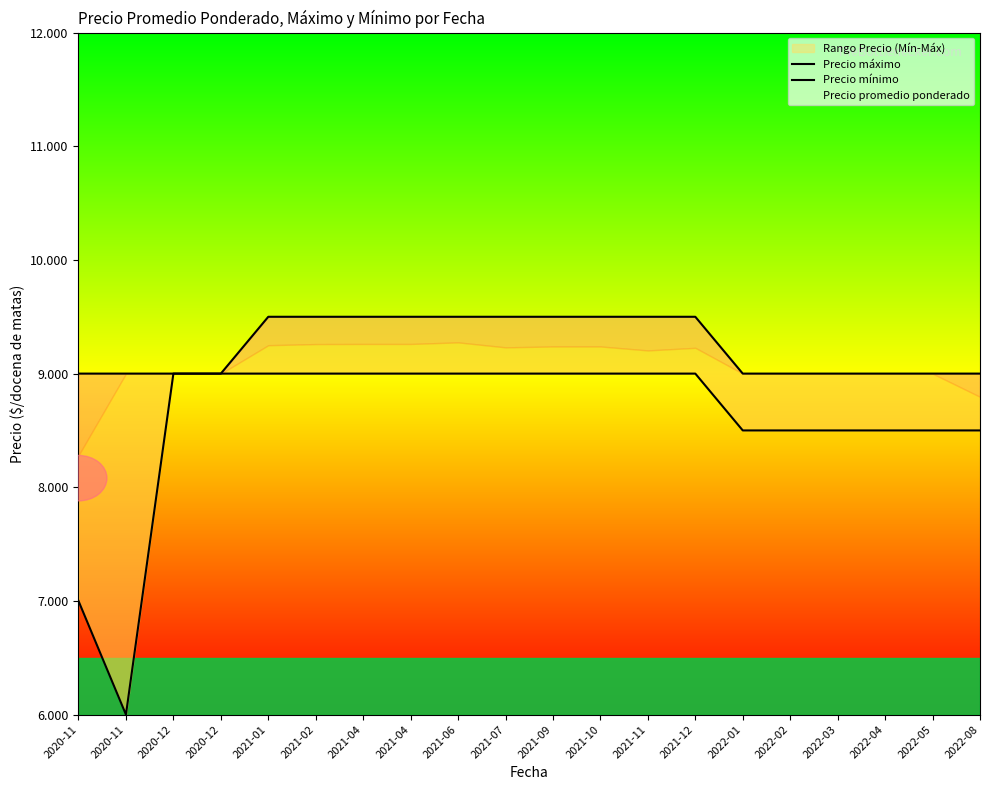

How many lines are shown in the chart?

3